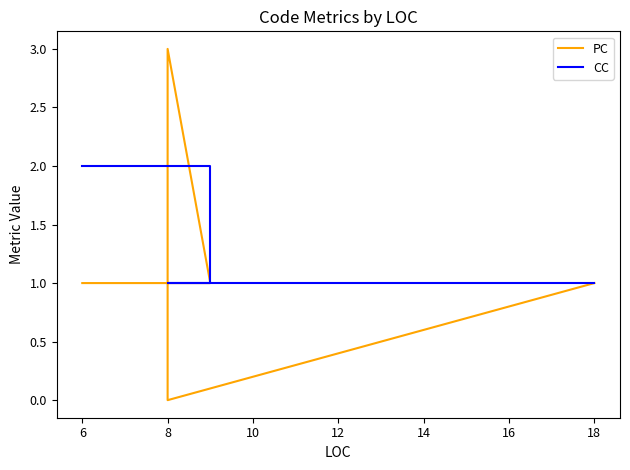

Rank the series by their maximum value, from lowest to highest.

CC, PC